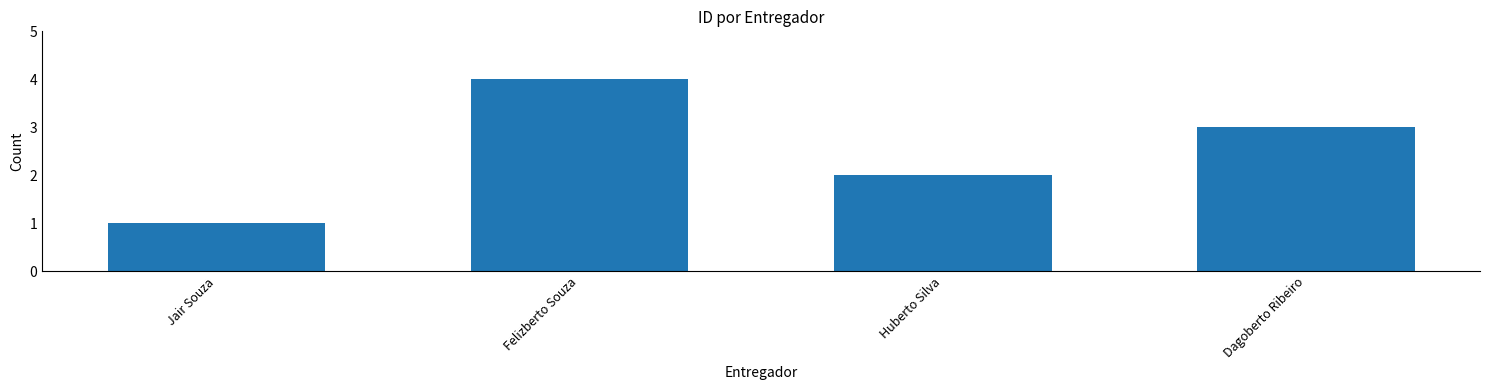

What is the change in value from Jair Souza to Felizberto Souza?

+3